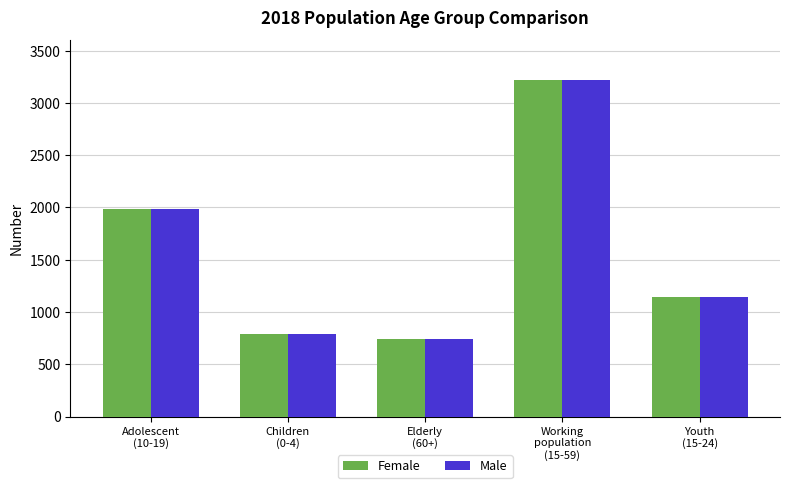

What is the sum of all Male values?

7886